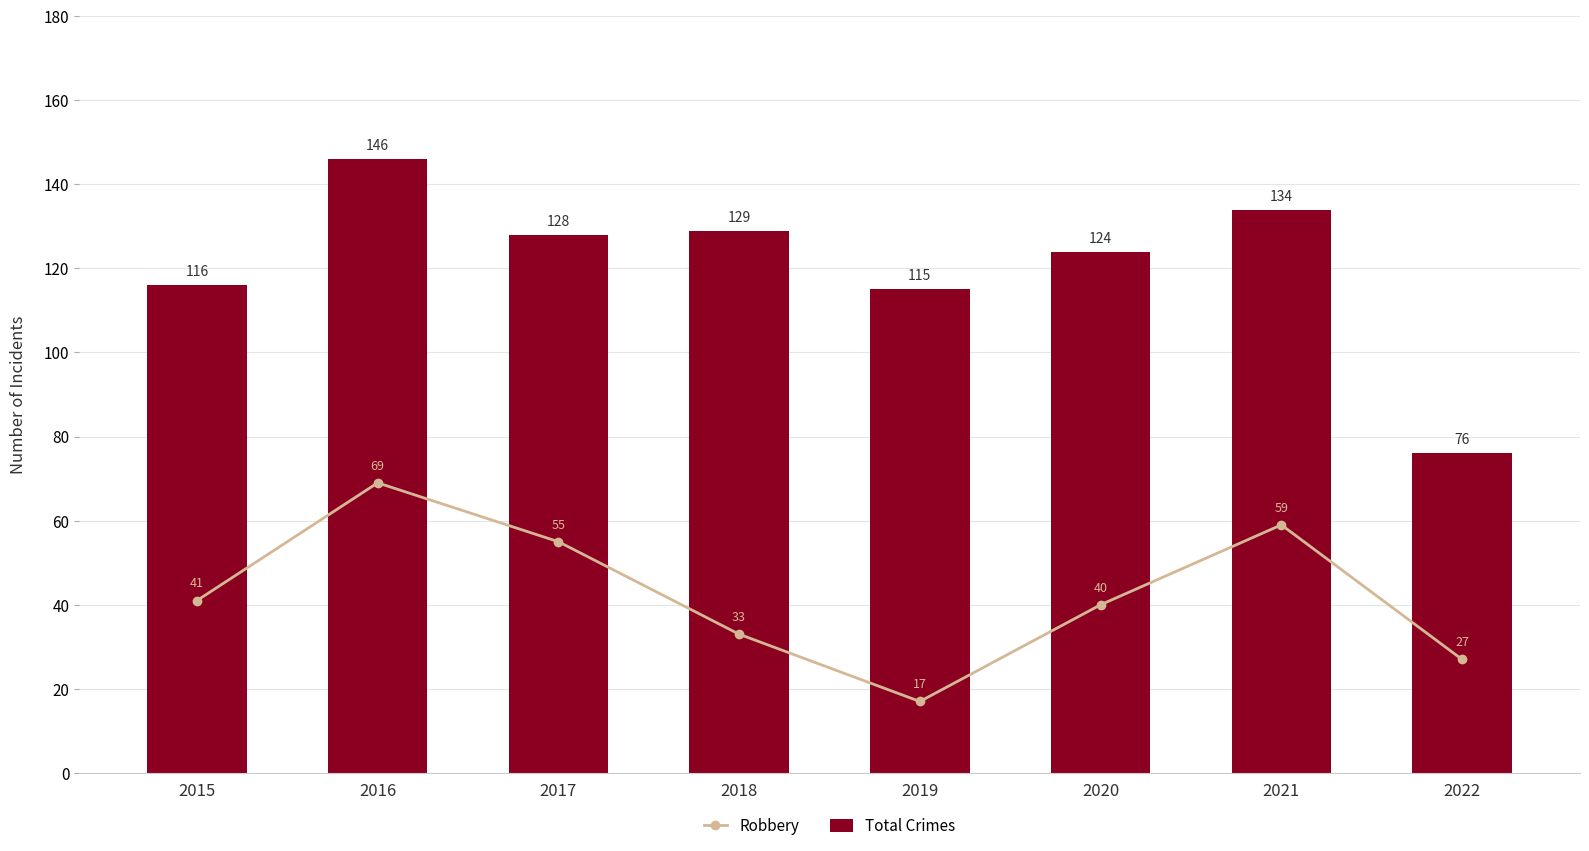

Is it true that Total Crimes equals 124 at 2020?

True